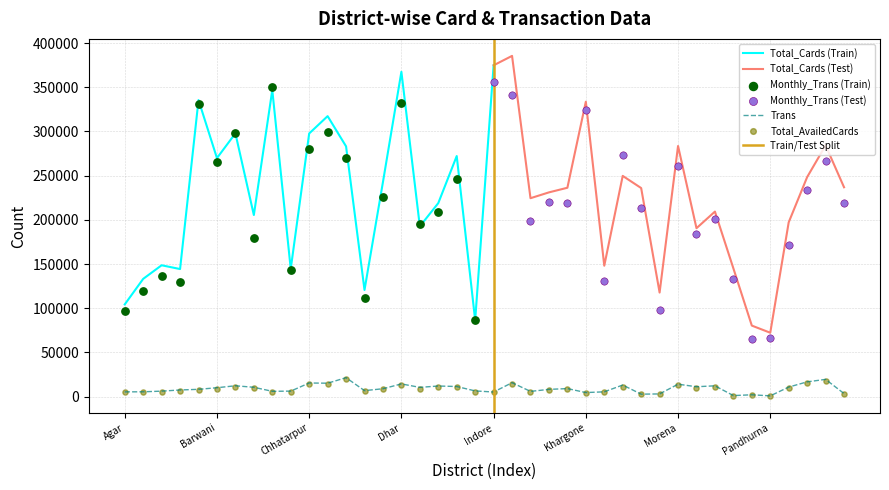

What is the total value across all series at Jabalpur?

767513